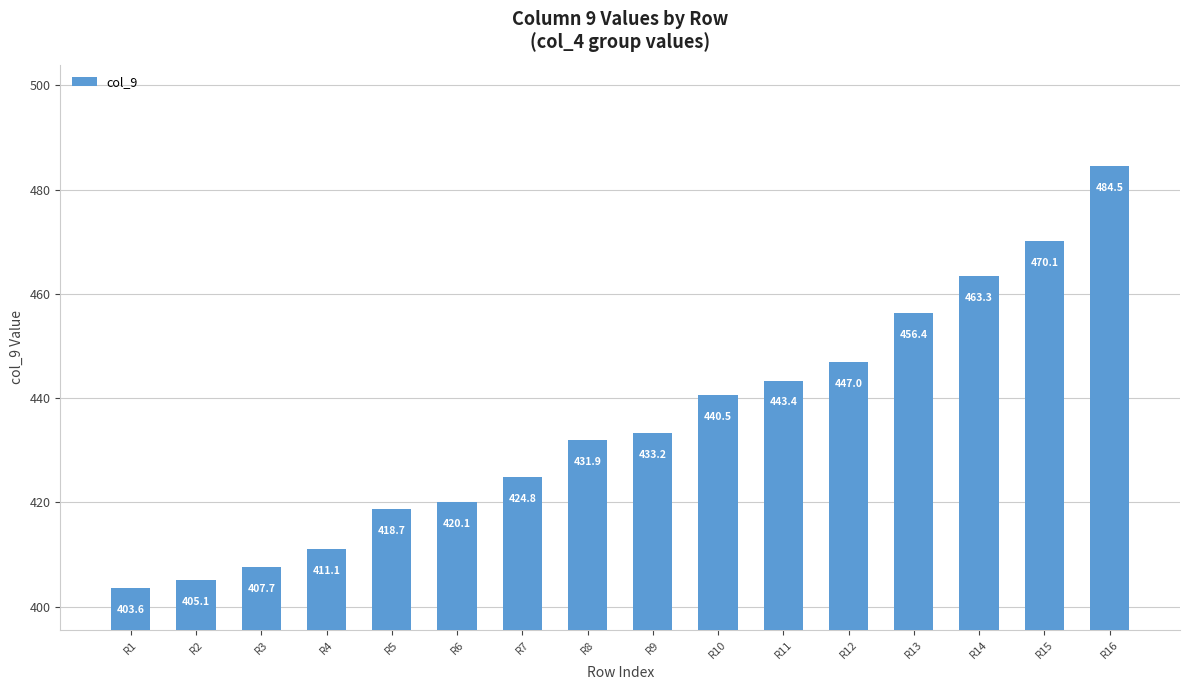

Reading left to right, transcribe all the data shown in this chart.

R1=403.6	R2=405.1	R3=407.7	R4=411.1	R5=418.7	R6=420.1	R7=424.8	R8=431.9	R9=433.2	R10=440.5	R11=443.4	R12=447.0	R13=456.4	R14=463.3	R15=470.1	R16=484.5